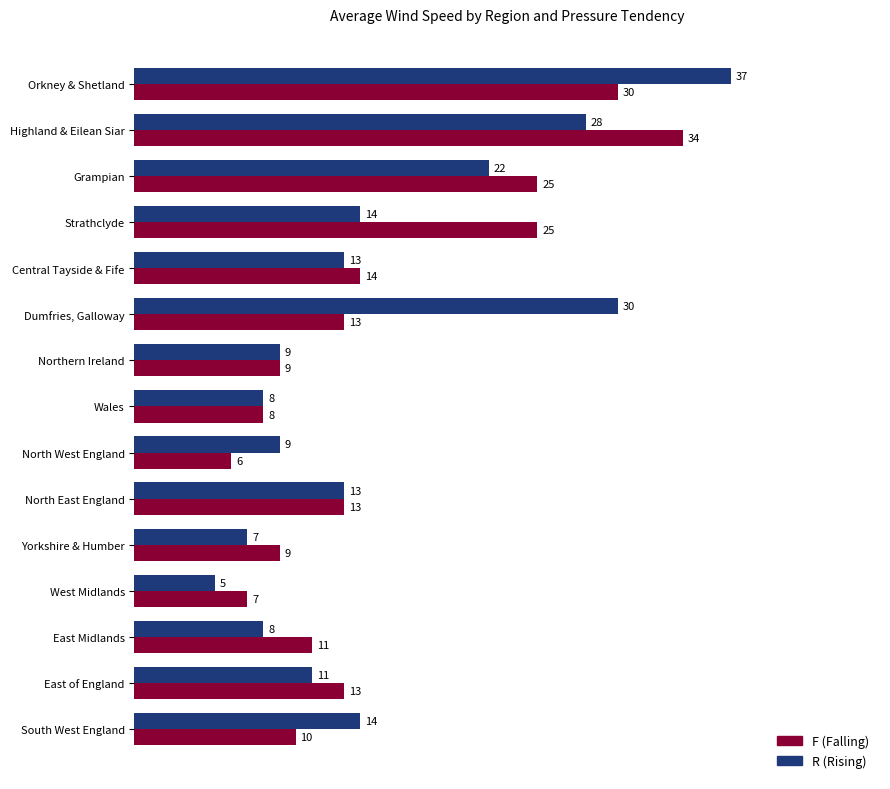

Read the F (Falling) value at Strathclyde.

25